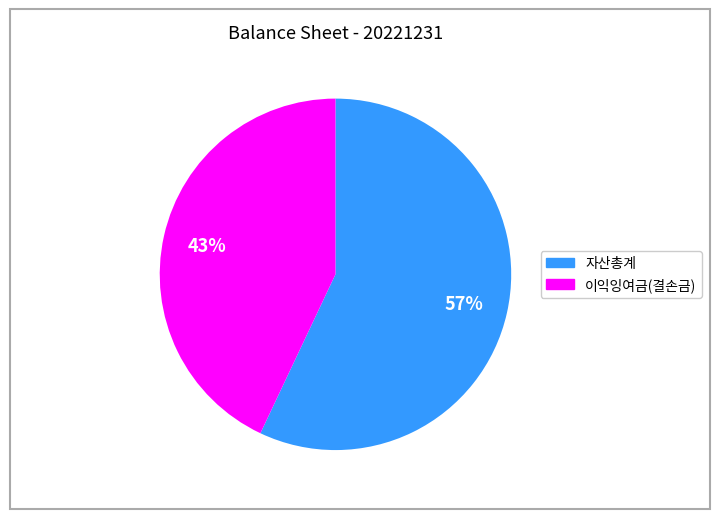

Approximately how many times larger is the value at 이익잉여금(결손금) compared to 자산총계?

0.8